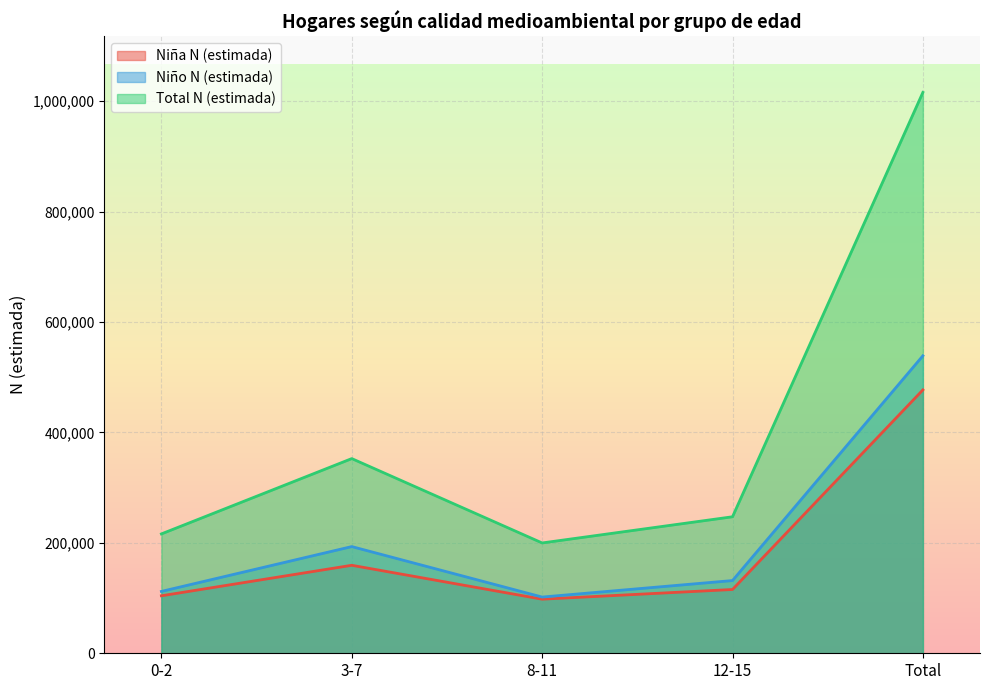

Which category has the highest value across all series?

Total